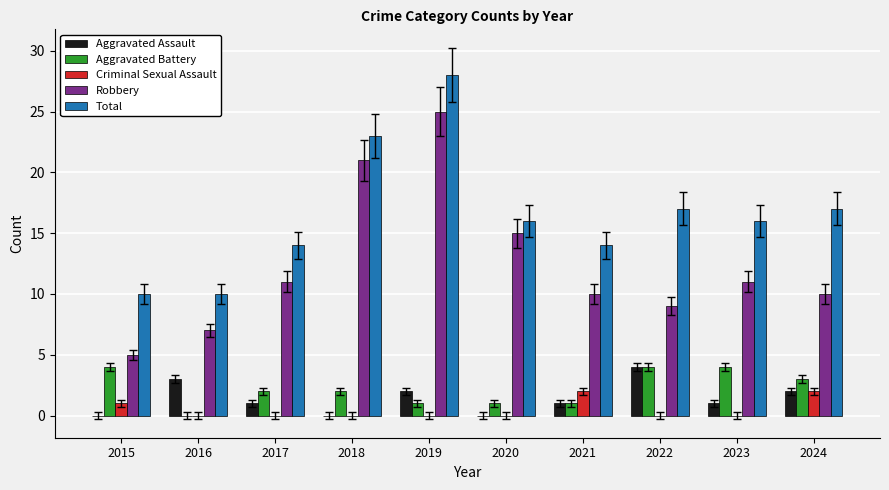

Is it true that Criminal Sexual Assault equals 0 at 2018?

True